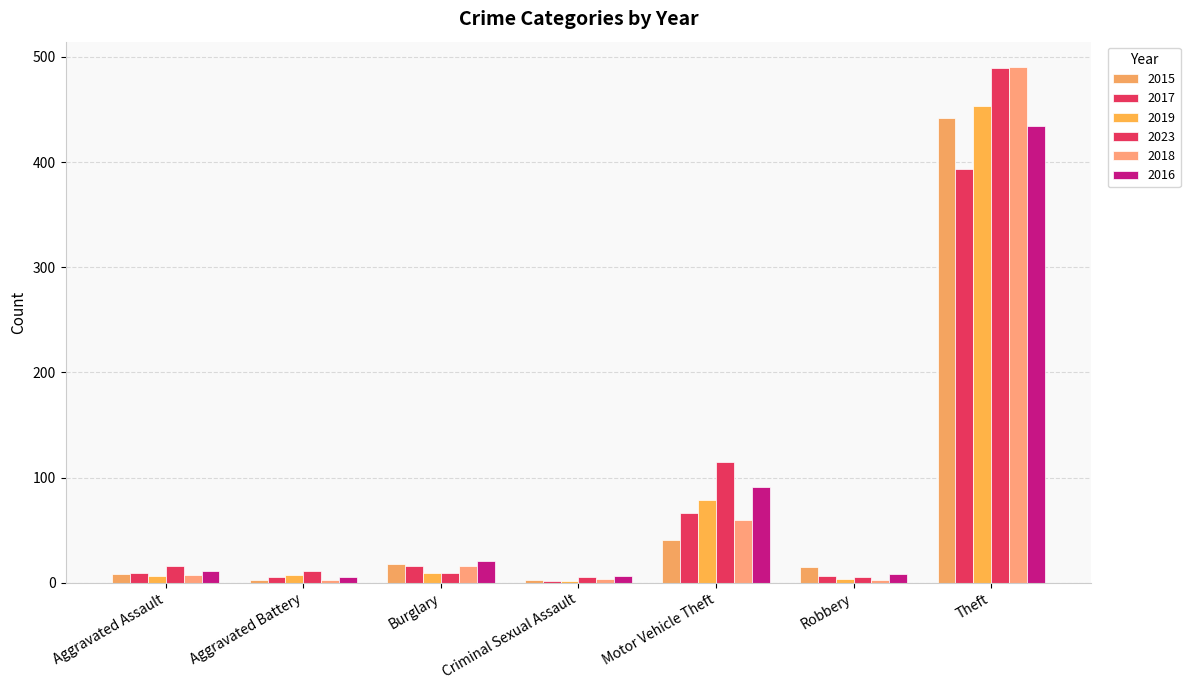

Does the chart contain stacked bars?

No